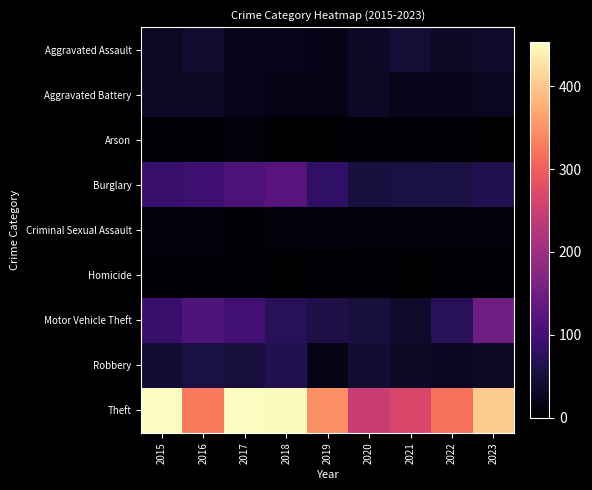

What is the difference between the highest and lowest values at 2021?

266